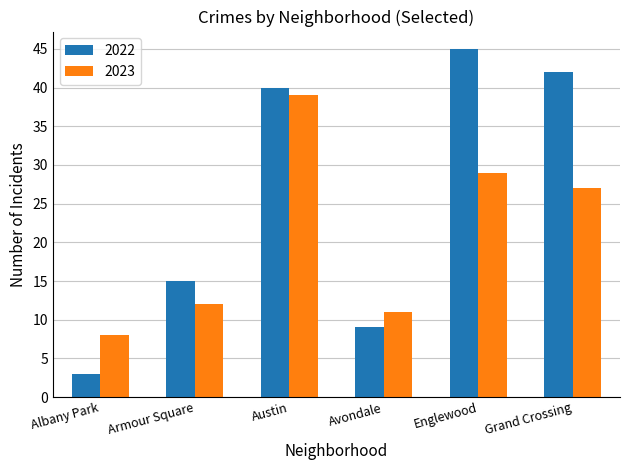

How many series are shown in this chart?

2